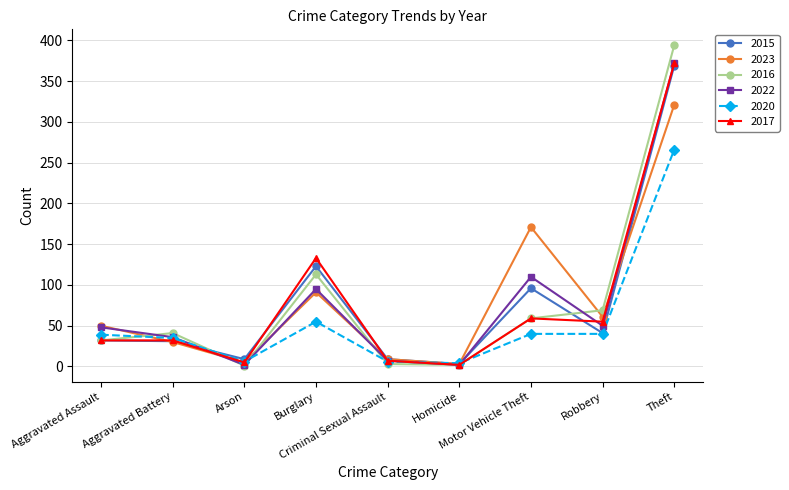

True or false: 2017 and 2016 cross at least once.

True